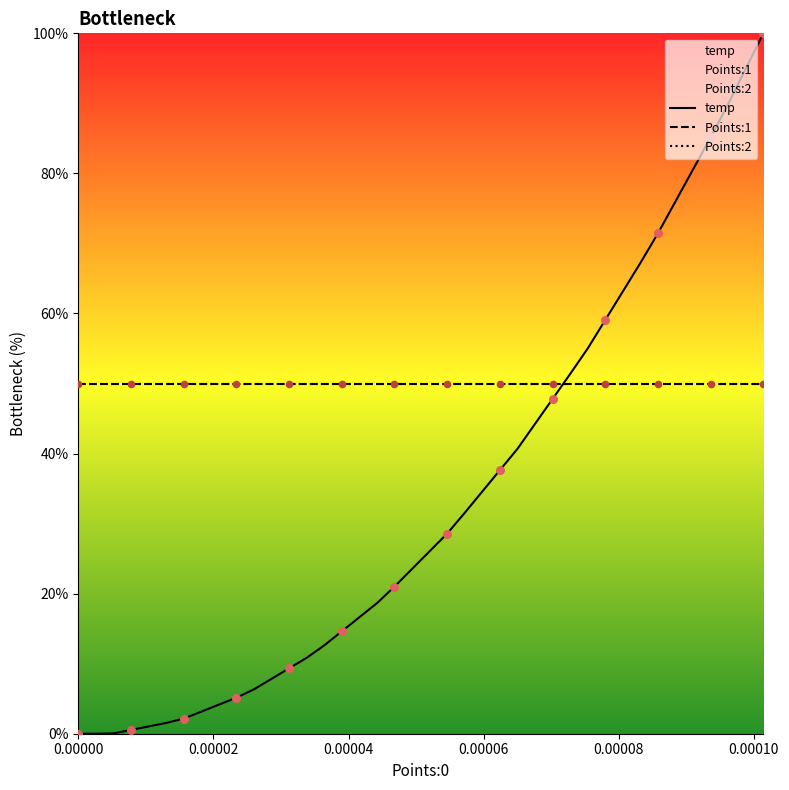

Which series has the largest total across all categories?

Points:1